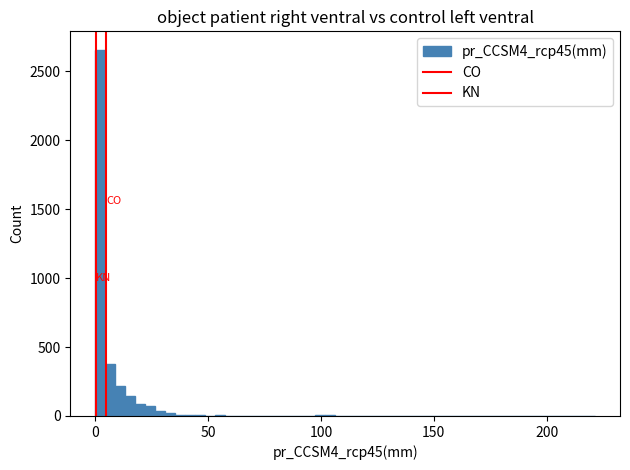

Read against the x-axis, roughly where is the centre of the tallest bar?

0